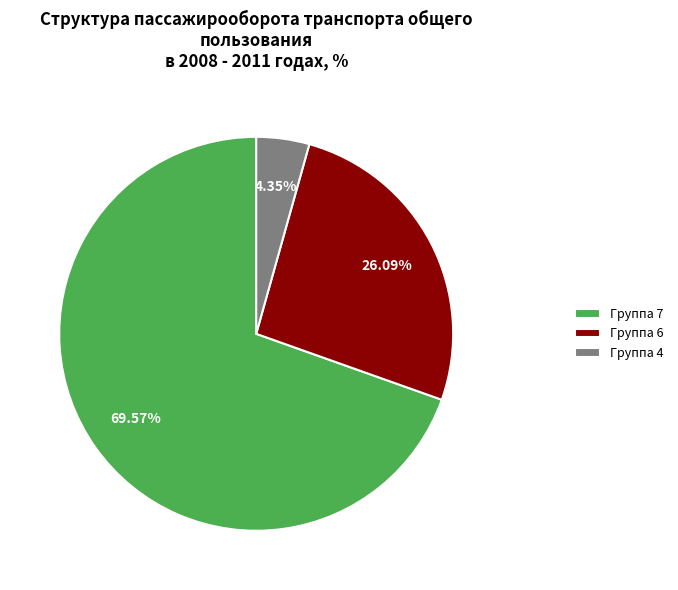

Which category has the smallest portion of the pie?

Группа 4